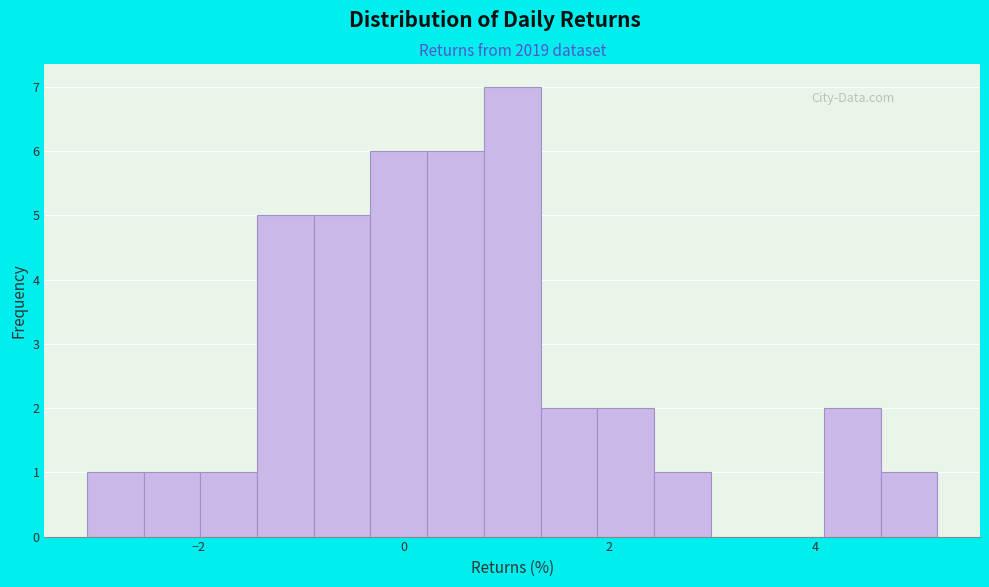

Read against the x-axis, roughly where is the centre of the tallest bar?

1.0